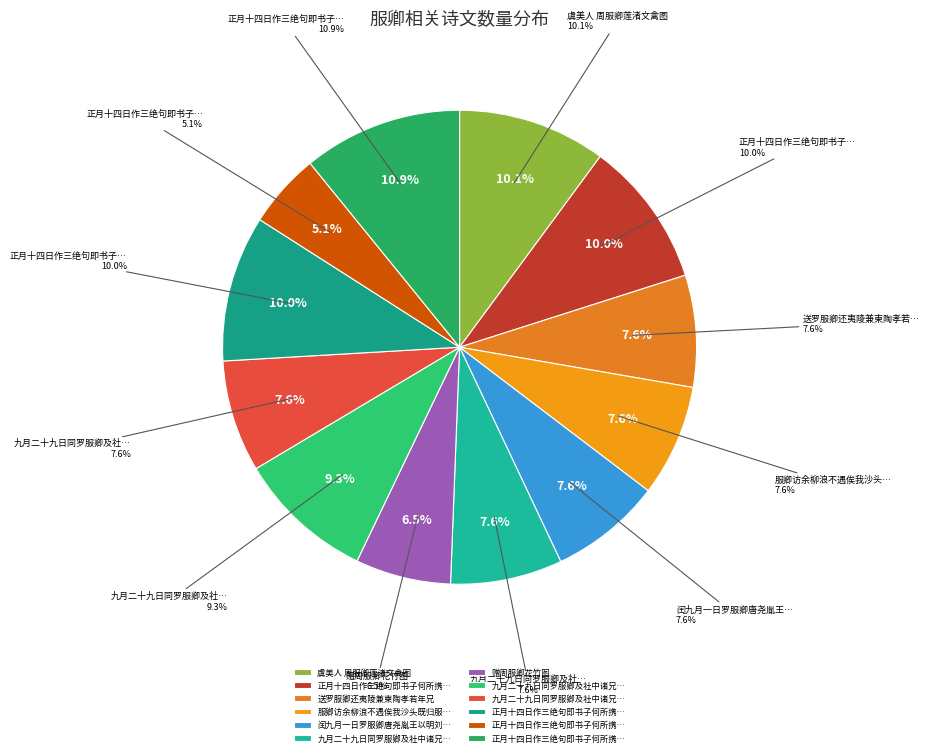

Is it true that 闰九月一日罗服卿唐尧胤王以明刘绳之王连玉及方平无烦两弟夜集斋头得成字 is 21% of the pie?

False